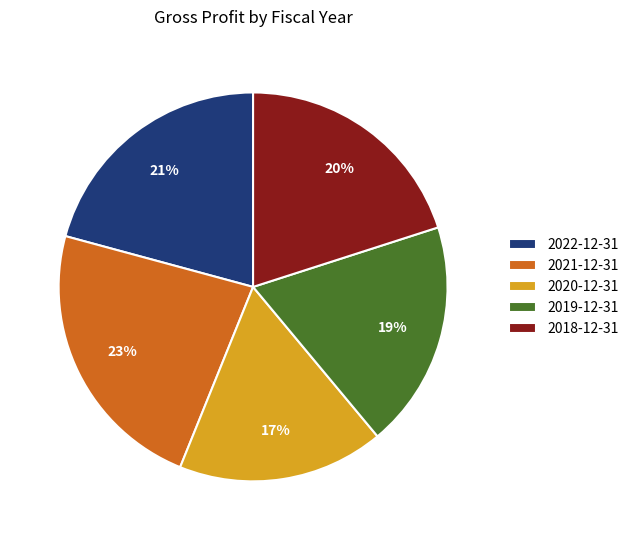

The 2020-12-31 slice represents 8% of the pie. True or false?

False